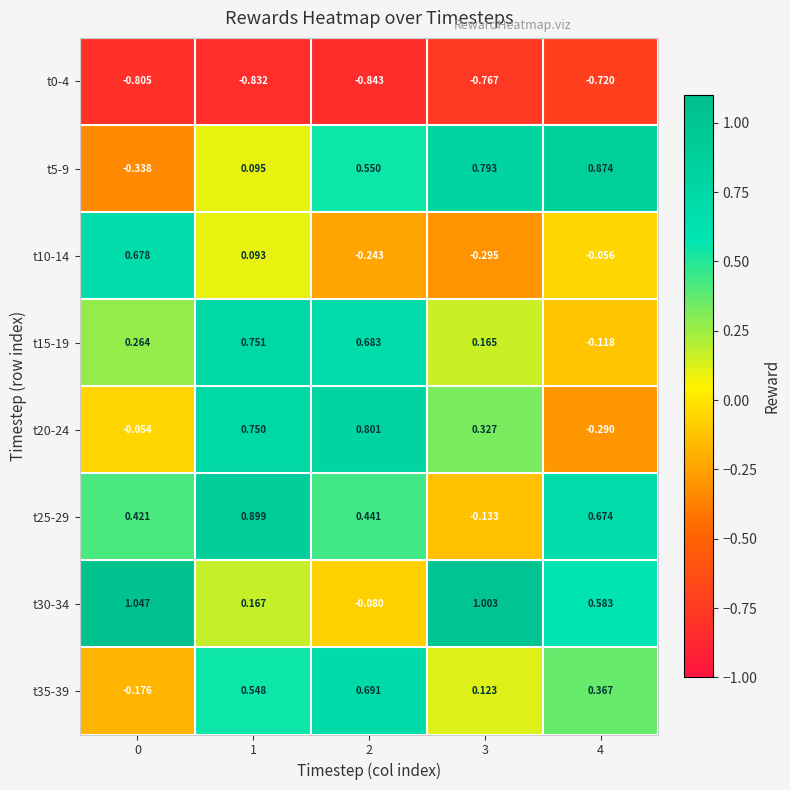

Is the value of t10-14 at 2 greater than the value of t35-39 at 0?

No